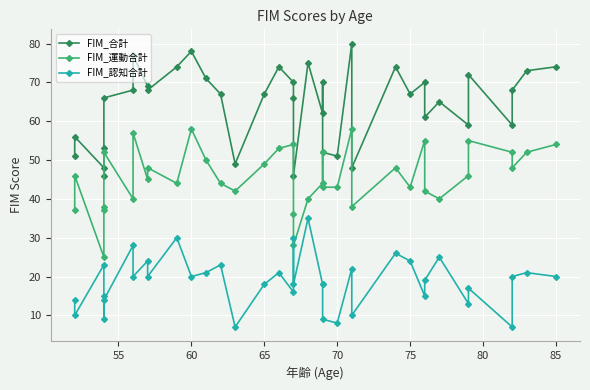

Which series has the widest spread of values?

FIM_合計